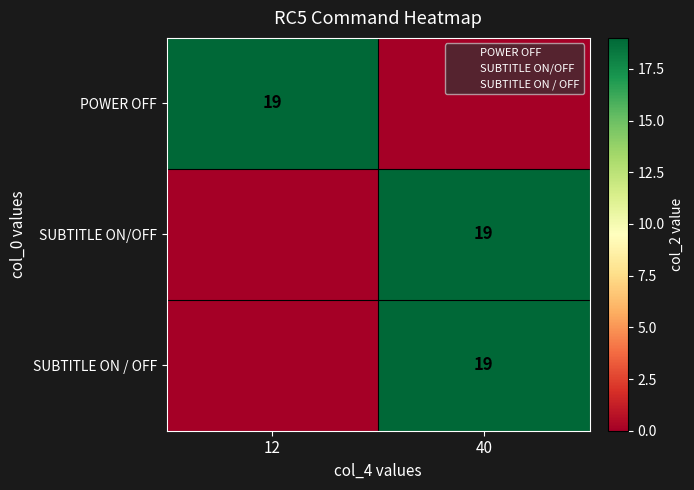

The POWER OFF series shows 19 at 12. True or false?

True